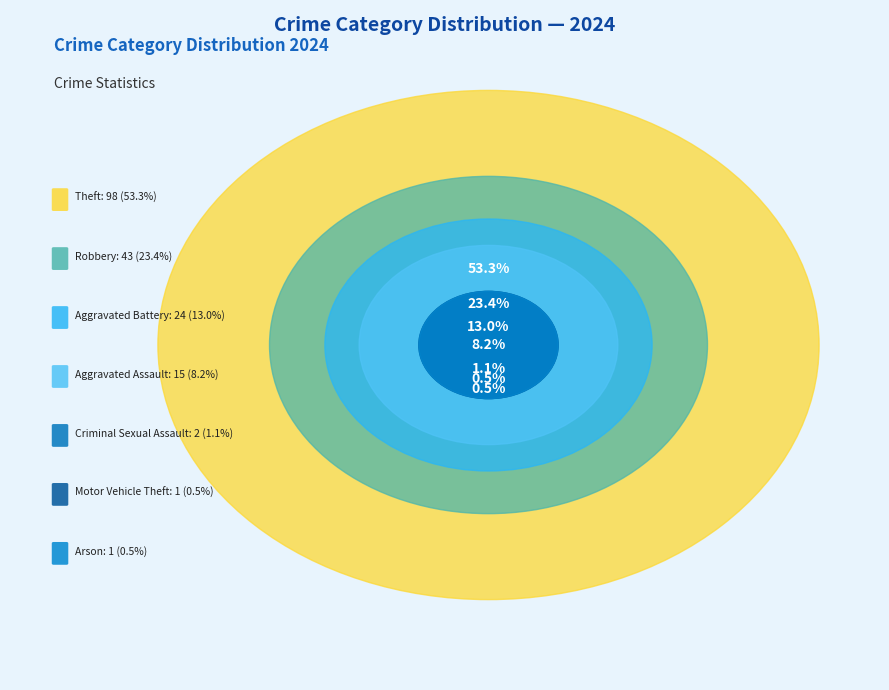

What percentage do Aggravated Assault and Robbery together represent?

31.5%